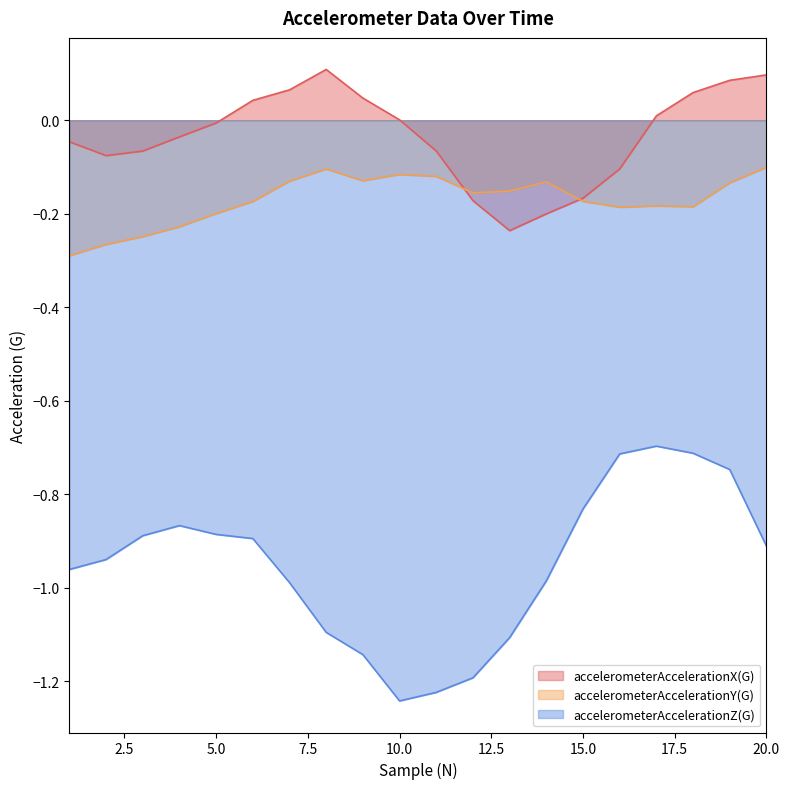

At which label is accelerometerAccelerationX(G) closest to 0?

10